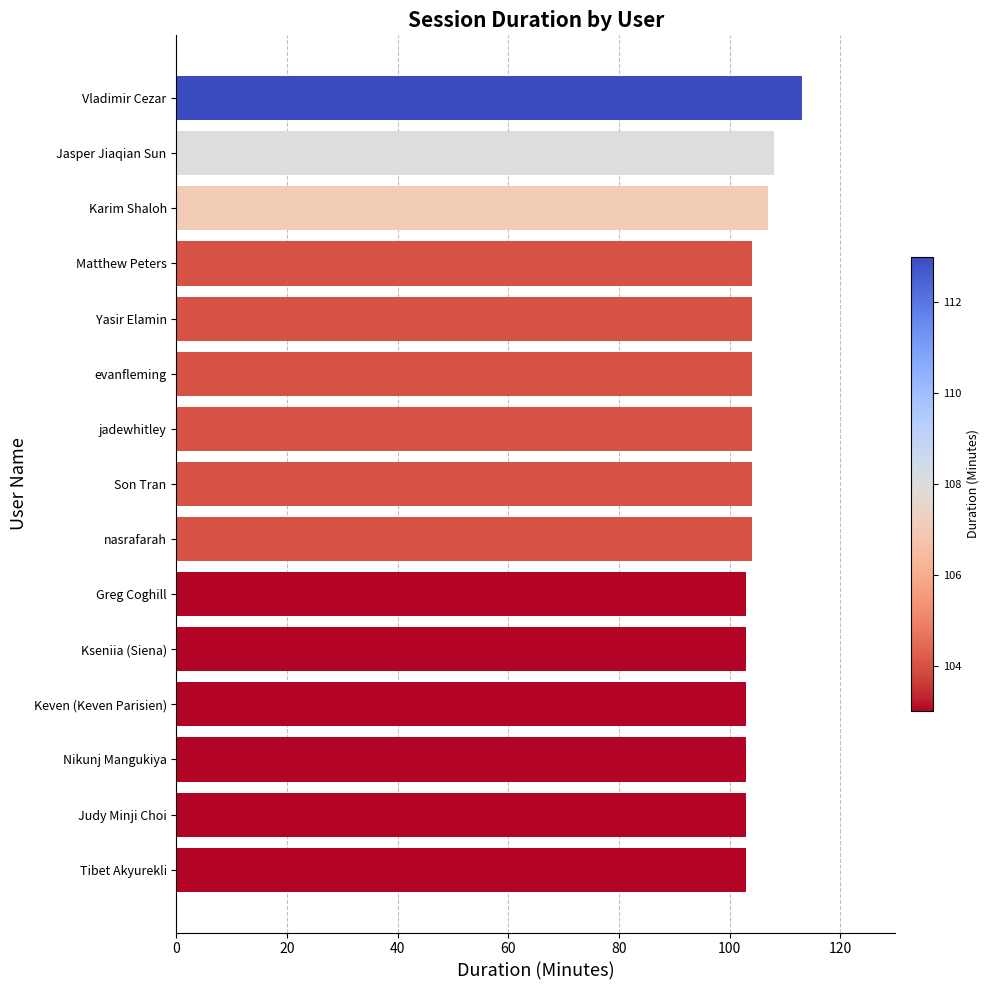

What is the value of the 3rd bar from the top?

107